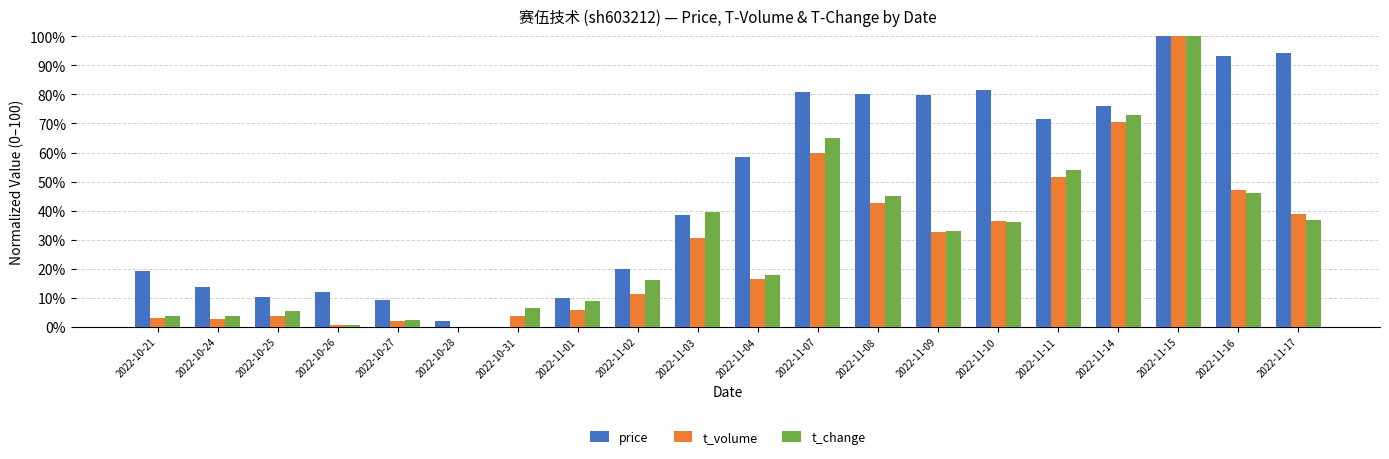

What is the sum of all price values?

950.8